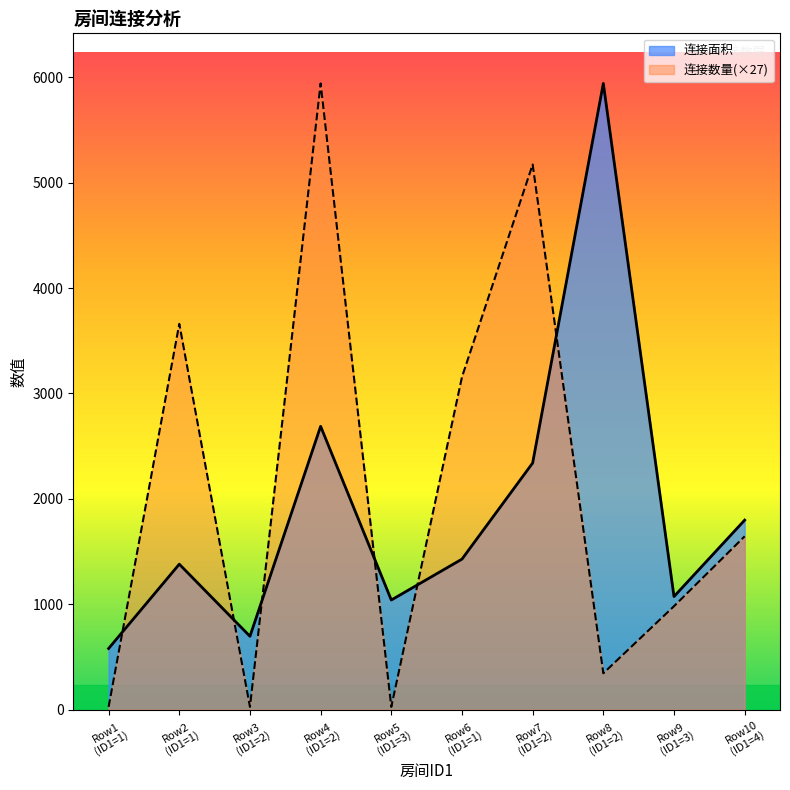

Which series has the widest spread of values?

连接数量(×27)